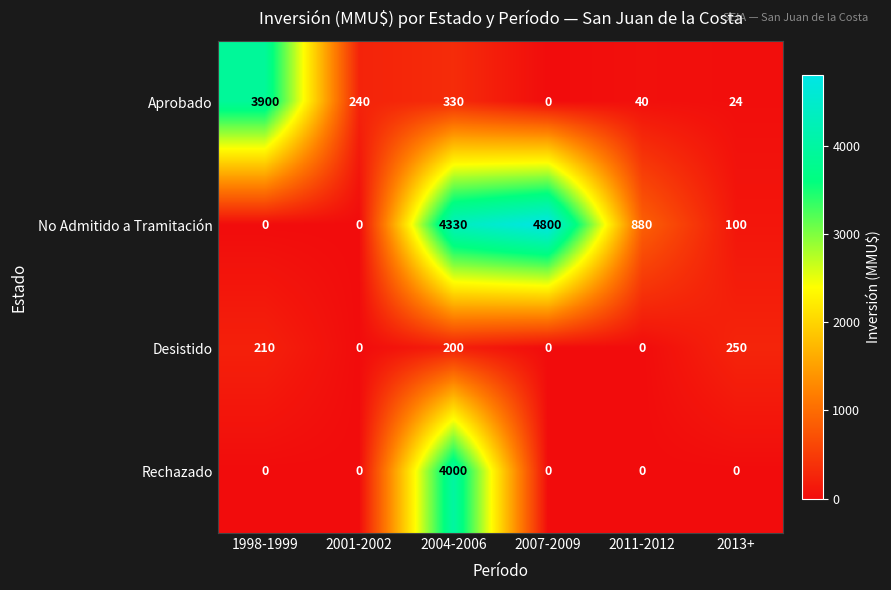

How many categories are shown in the chart?

6